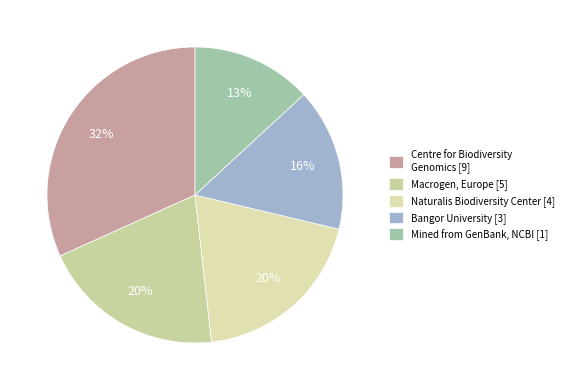

Is there any slice that represents more than half of the pie?

No